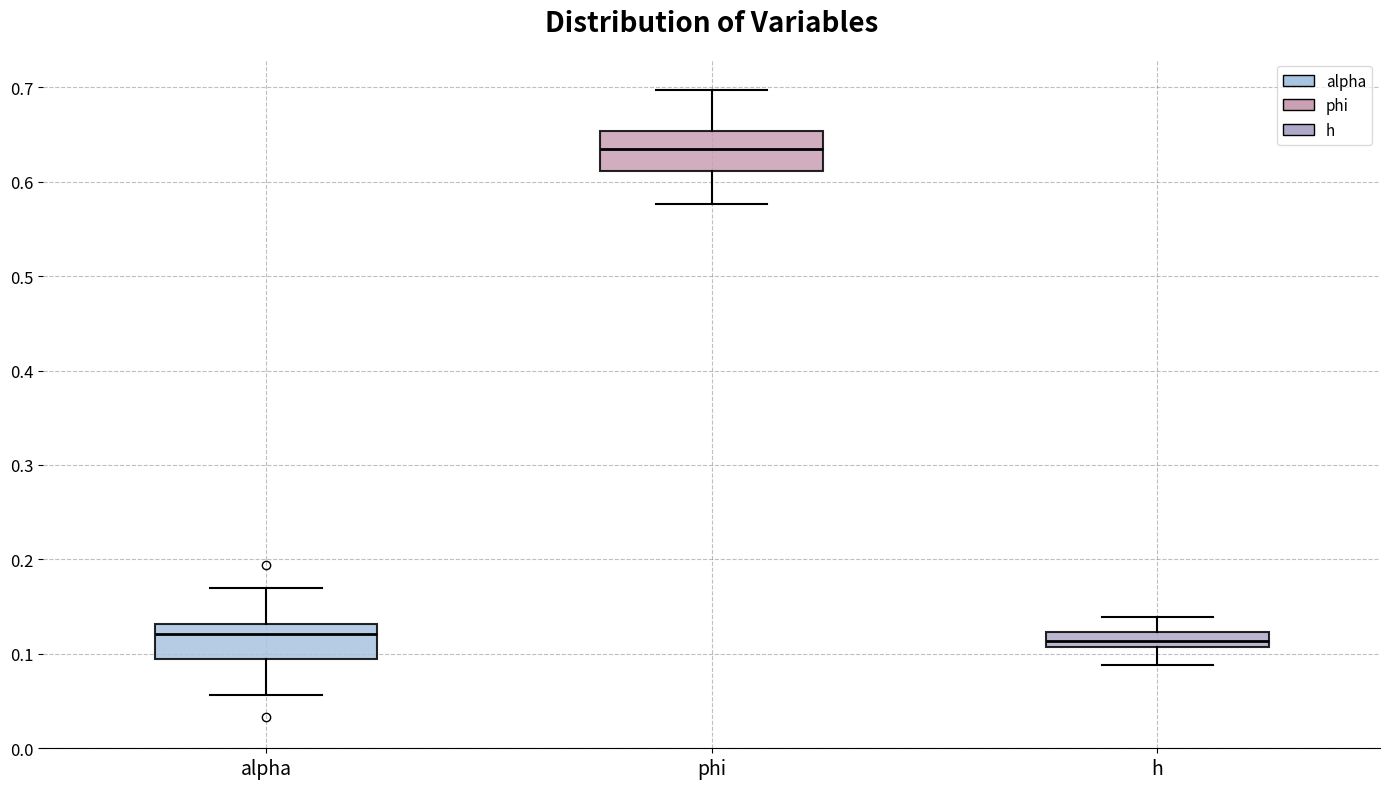

Reading left to right, transcribe this box plot: for each box, give where its median line is, the range the box spans, and where its two whiskers end, as read against the y-axis. The values are not printed on the chart, so give them approximately, as read against the axis.

alpha: median 0.12, box 0.09 to 0.13, whiskers 0.06 to 0.17
phi: median 0.63, box 0.61 to 0.65, whiskers 0.58 to 0.70
h: median 0.11 (inside the box), box 0.11 to 0.12, whiskers 0.09 to 0.14